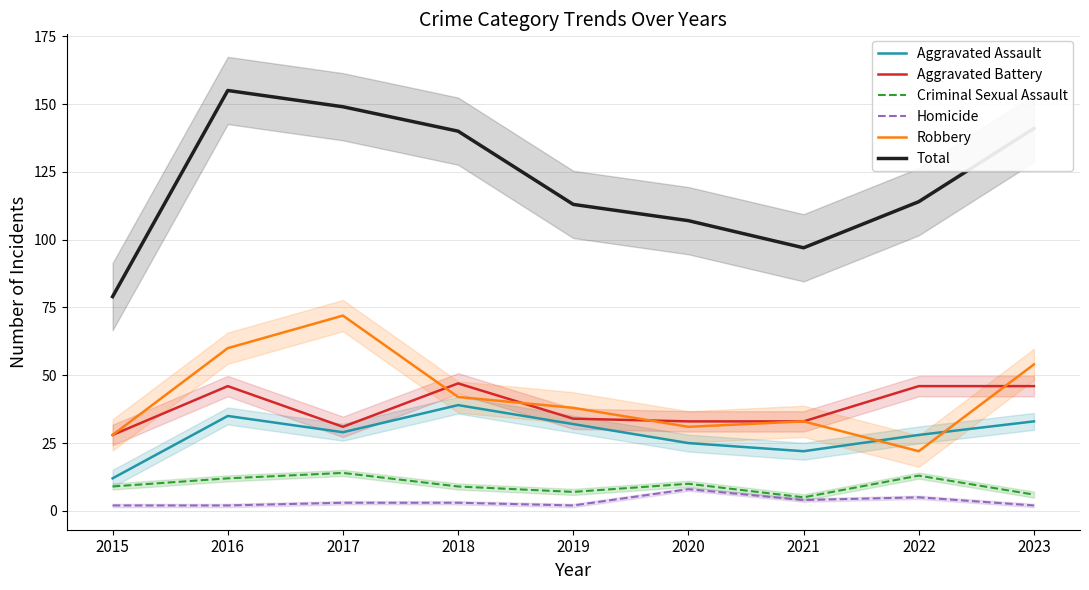

True or false: Total has a value of 140 at 2018.

True